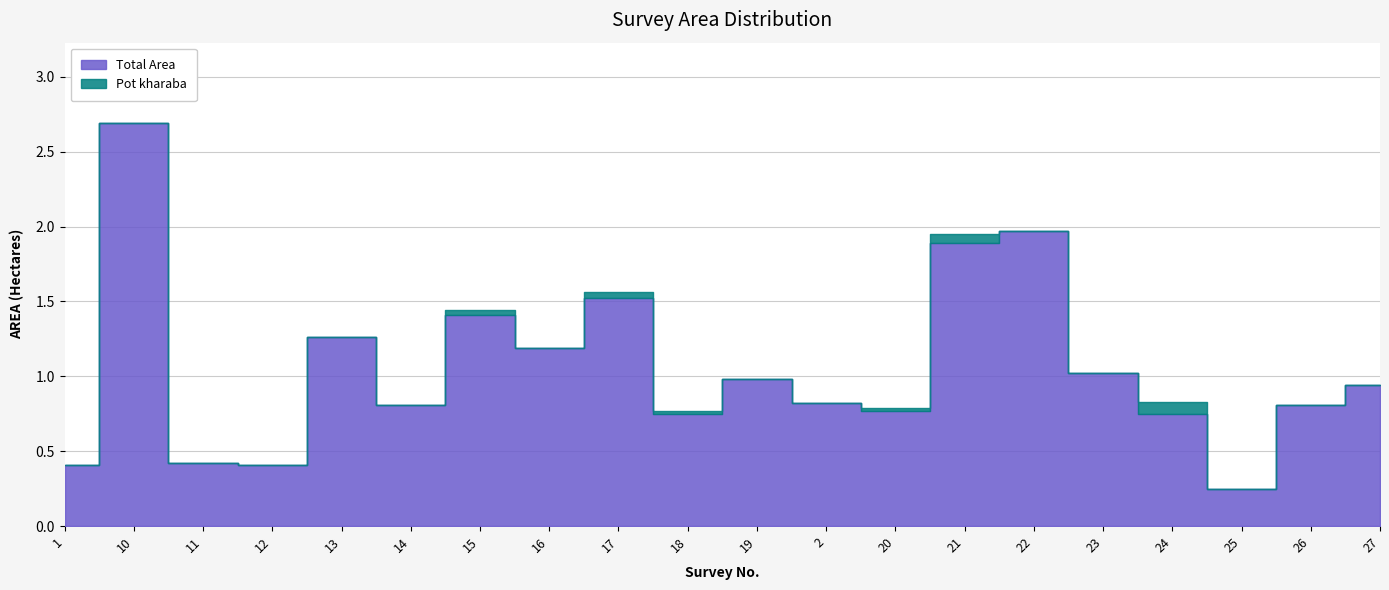

Reading left to right, extract all data points from this chart.

Total Area: 0.4	2.7	0.4	0.4	1.3	0.8	1.4	1.2	1.6	0.8	1.0	0.8	0.8	1.9	2.0	1.0	0.8	0.2	0.8	0.9
Pot kharaba: 0.0	0.0	0.0	0.0	0.0	0.0	0.0	0.0	0.0	0.0	0.0	0.0	0.0	0.1	0.0	0.0	0.1	0.0	0.0	0.0